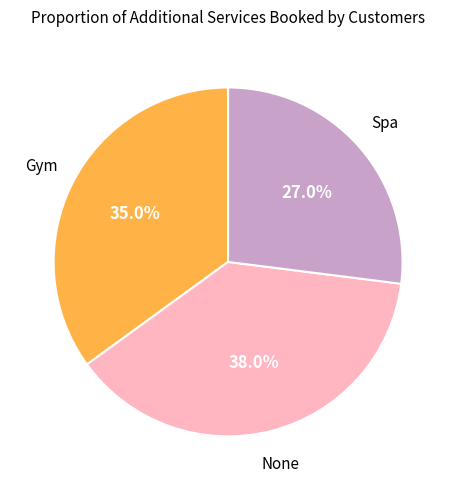

To the nearest percent, what is the difference between the largest and smallest slice percentages?

11%